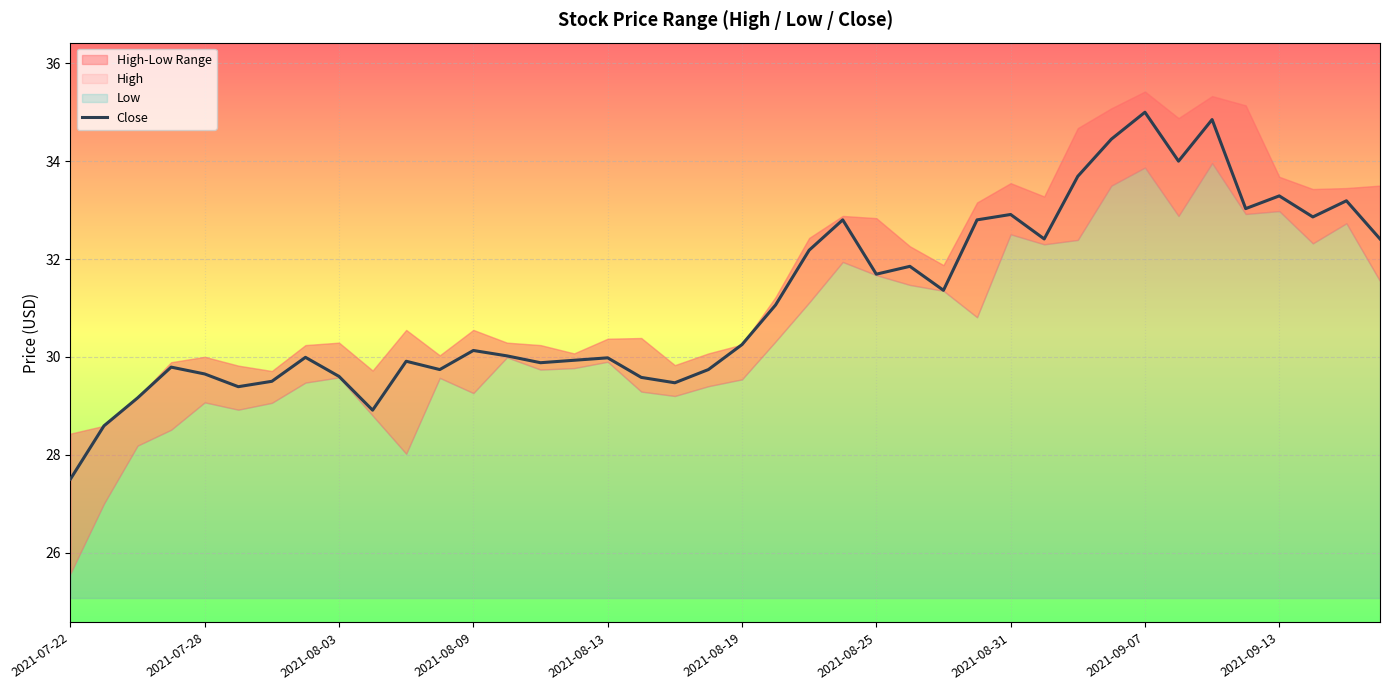

The value at 37 is 46.9. True or false?

False